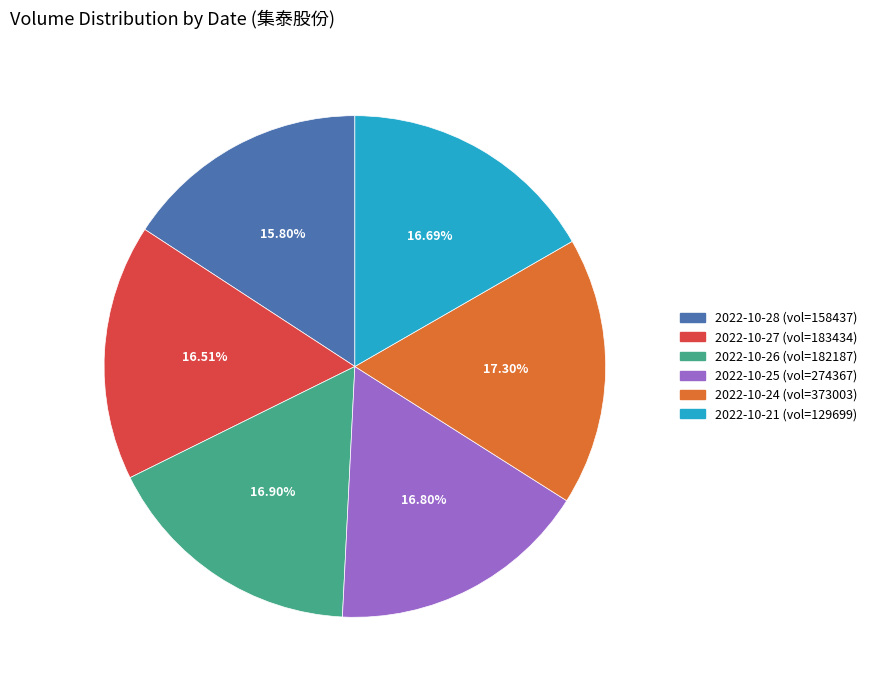

Count the number of slices in the pie.

6